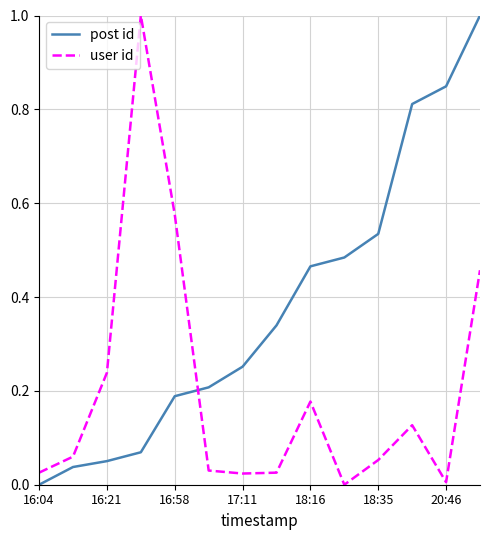

Rank the series by their average value, from lowest to highest.

user id, post id